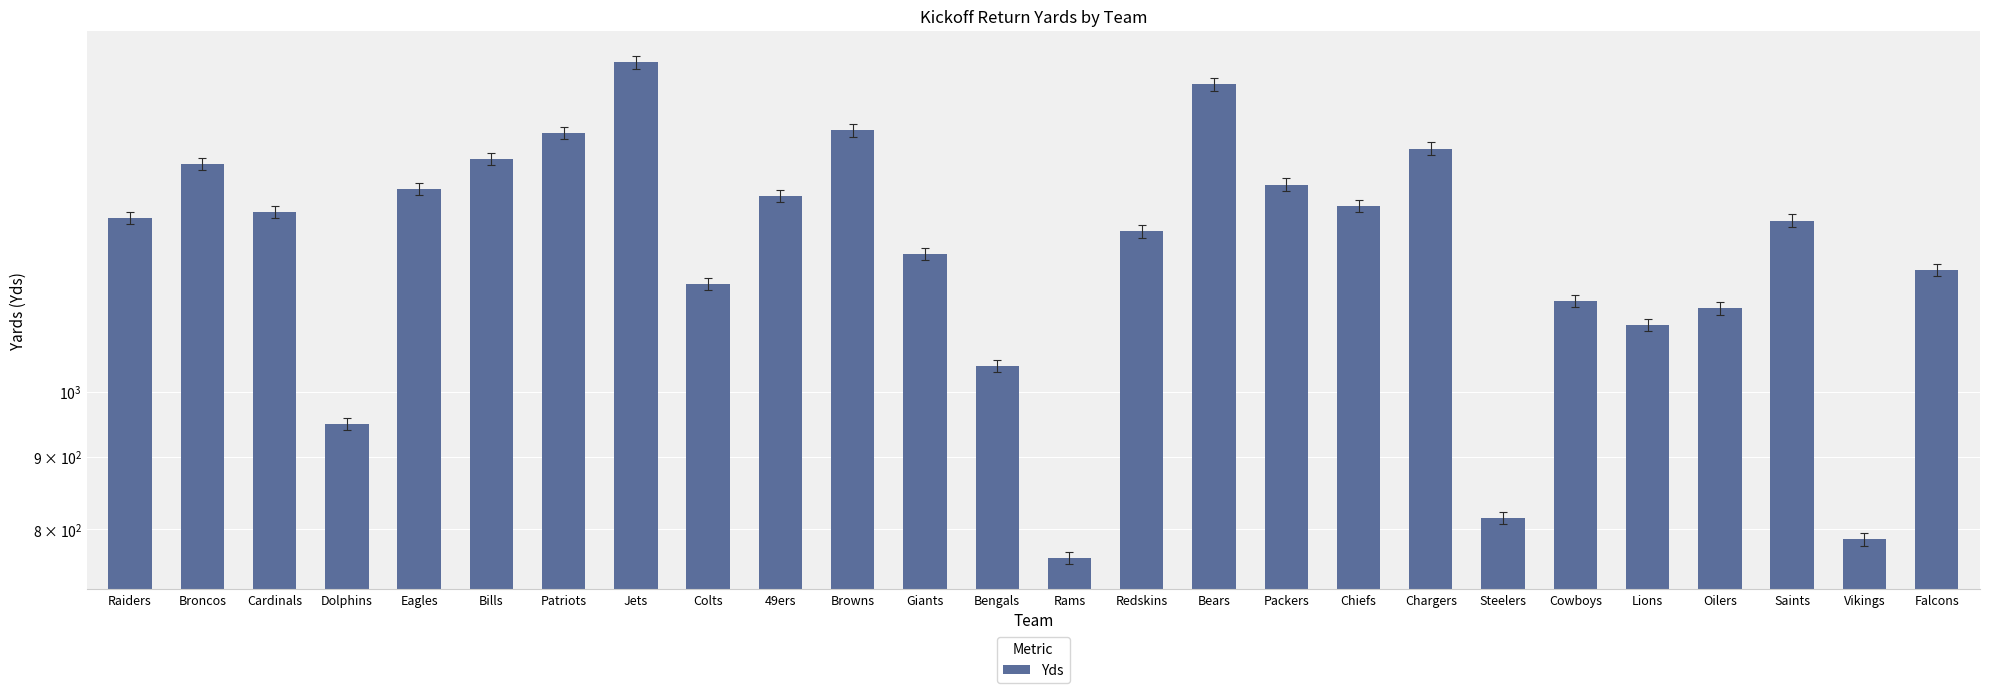

At which category does the chart reach its minimum across all series?

Rams